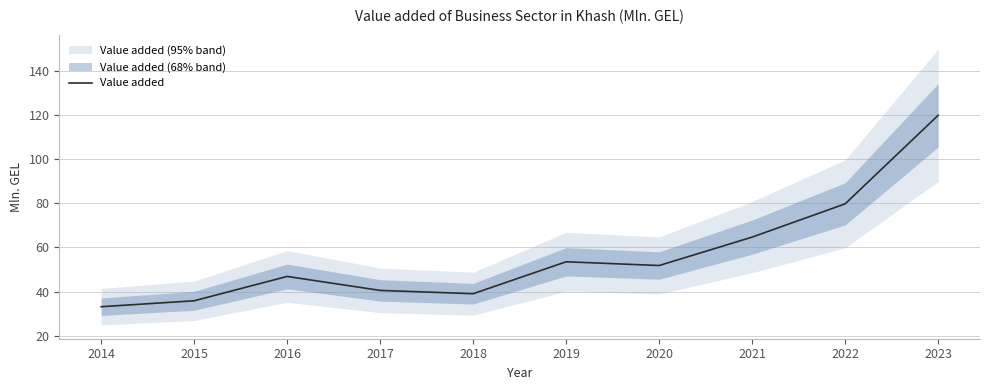

Does the chart have visible grid lines?

Yes